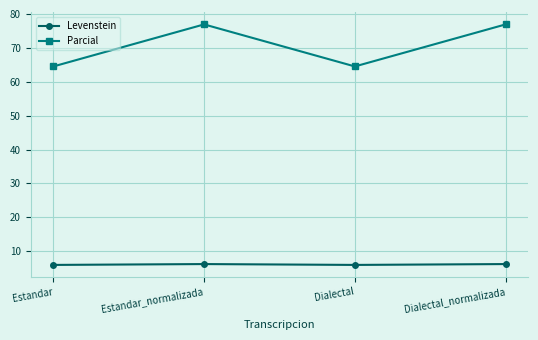

True or false: Levenstein has a value of 9.3 at Estandar.

False